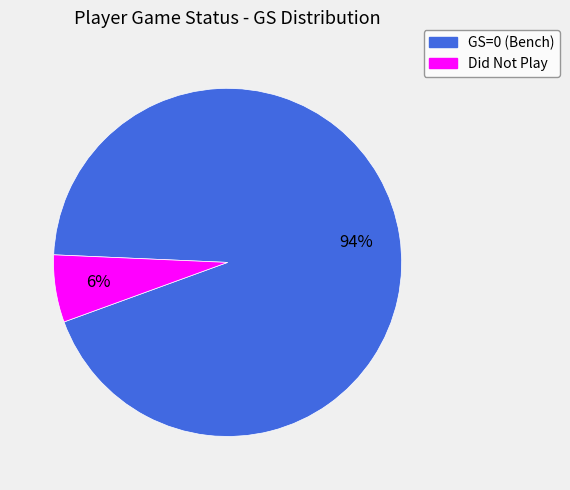

The Did Not Play slice represents 6% of the pie. True or false?

True